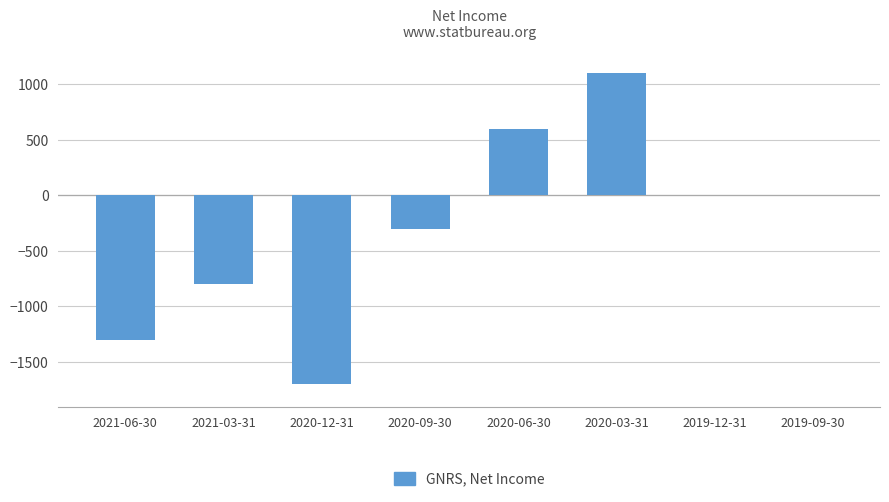

What is the change in value from 2021-03-31 to 2020-06-30?

+1400